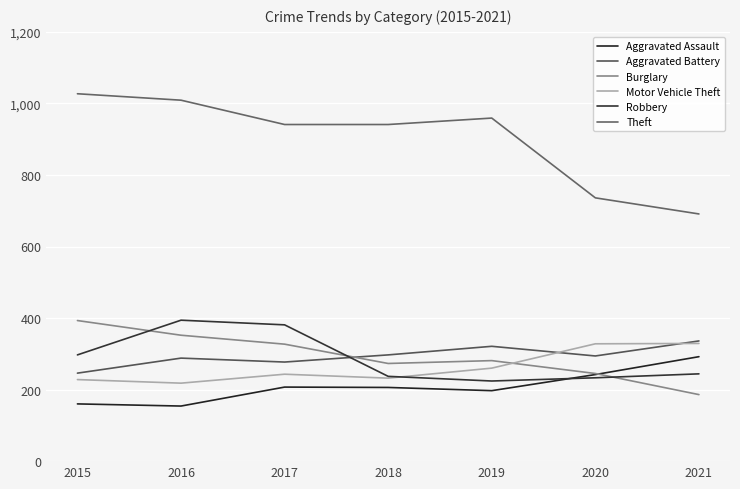

What is the sum of the Motor Vehicle Theft values at 2015 and 2019?

488